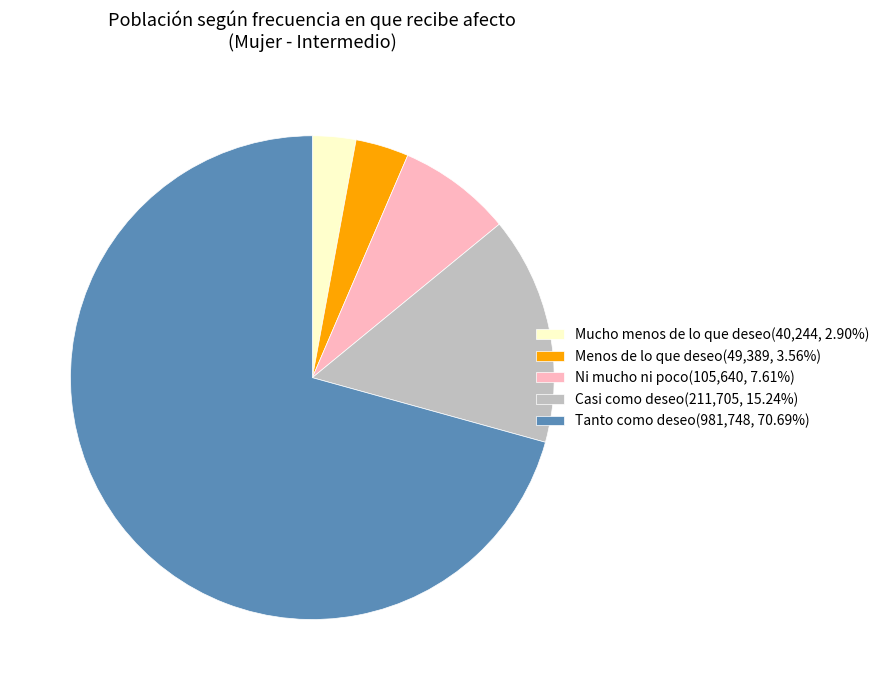

Between Ni mucho ni poco and Tanto como deseo, which is larger?

Tanto como deseo